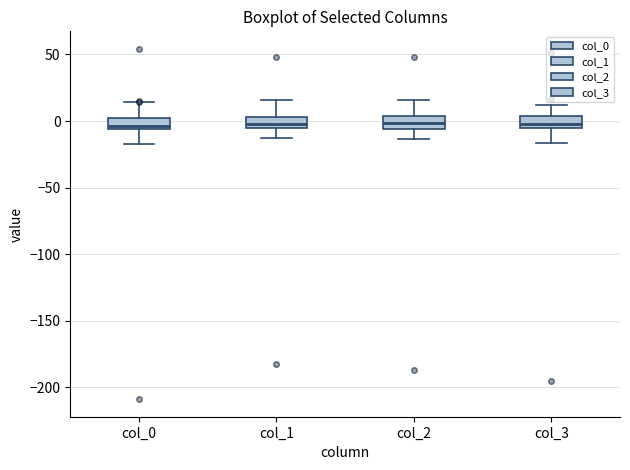

Where is the upper edge of the box for col_1 on the y-axis? The values are not printed on the chart, so give them approximately, as read against the axis.

5